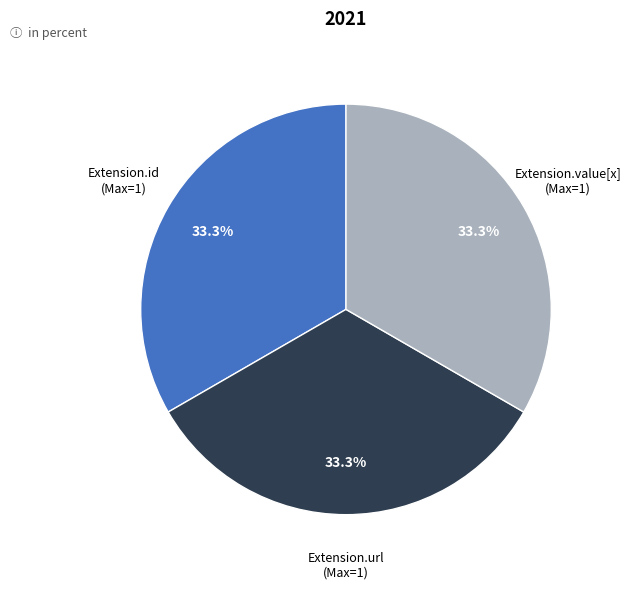

Is there any slice that represents more than half of the pie?

No